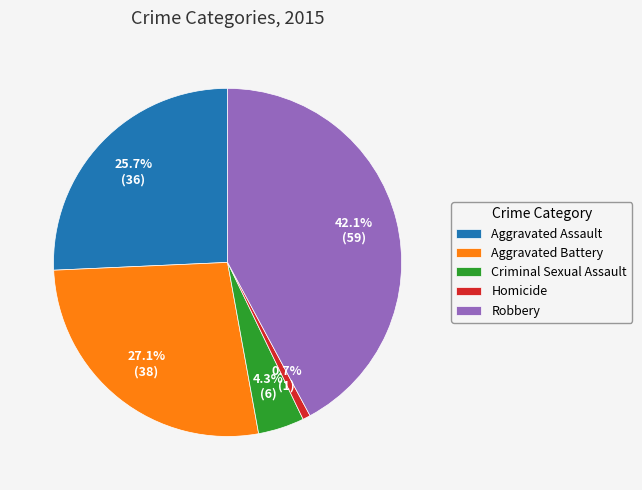

Combined, do Aggravated Assault and Robbery account for over 50%?

Yes